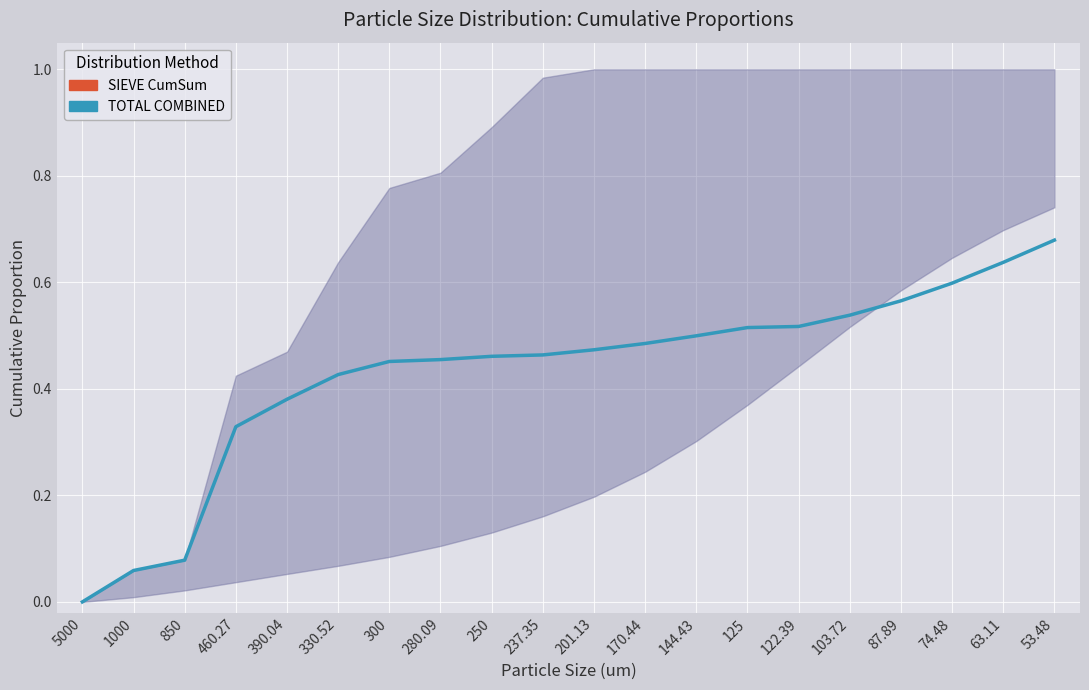

True or false: there are more than 1 points higher than both neighbors.

False